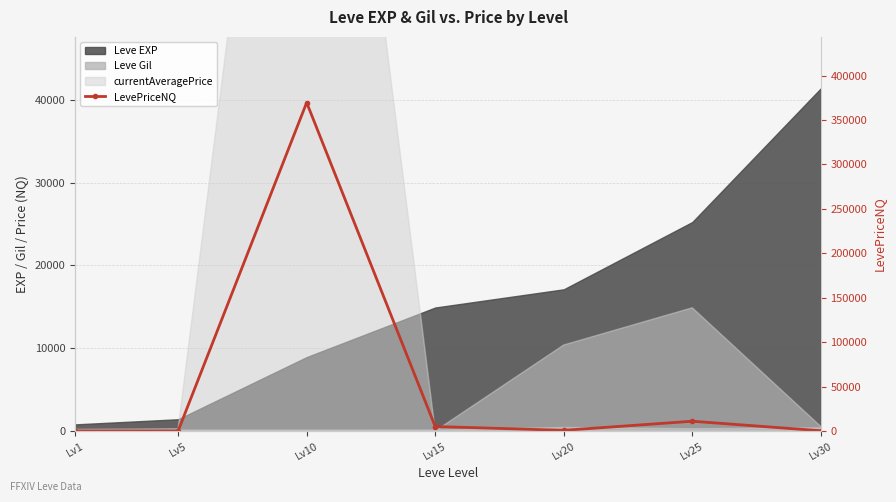

How many categories are shown in the chart?

7